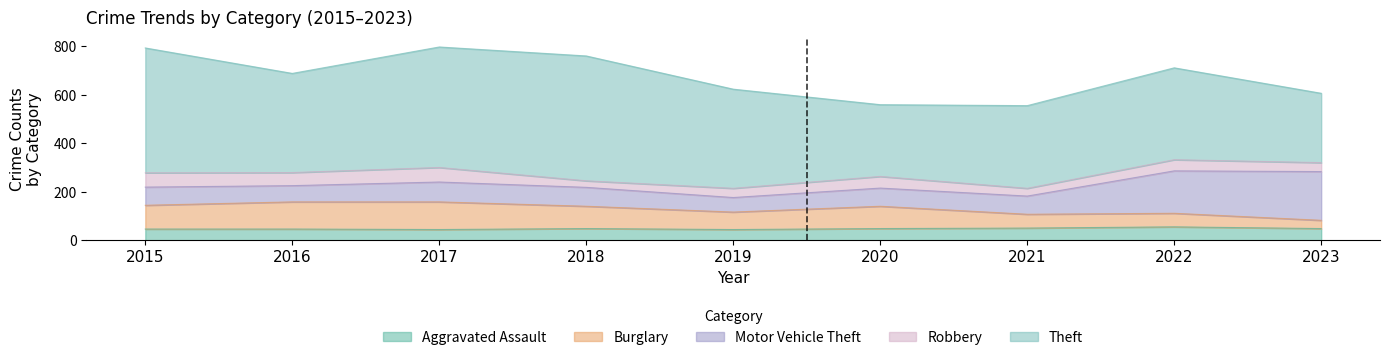

What is the minimum value for Robbery?

27